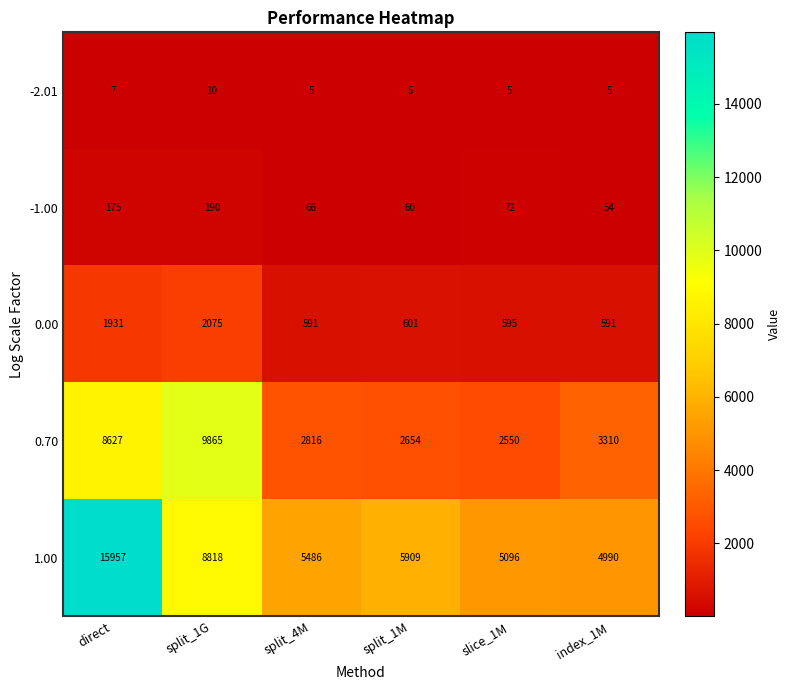

Where is -1.00 nearest to the value 122?

slice_1M